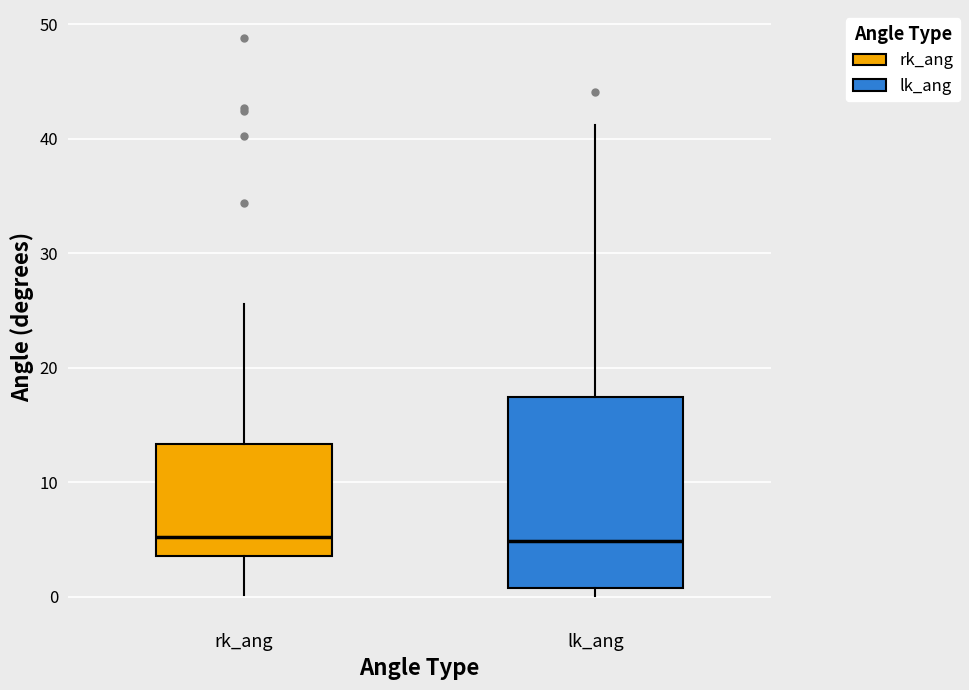

Reading left to right, transcribe this box plot: for each box, give where its median line is, the range the box spans, and where its two whiskers end, as read against the y-axis. The values are not printed on the chart, so give them approximately, as read against the axis.

rk_ang: median 5, box 3 to 13, whiskers 0 to 26
lk_ang: median 5, box 1 to 17, whiskers 0 to 41